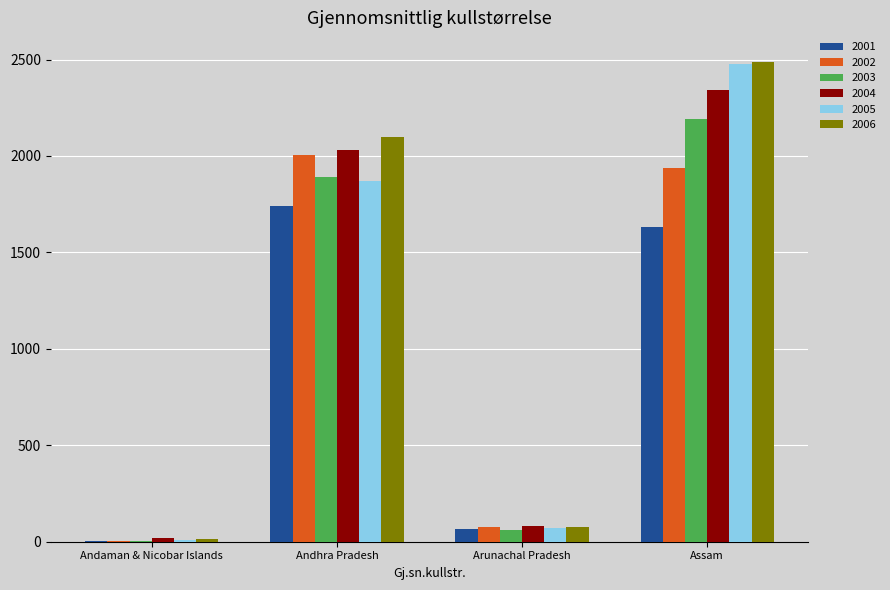

Reading left to right, extract all data points from this chart.

2001: 6	1742	66	1634
2002: 4	2004	76	1940
2003: 4	1892	62	2190
2004: 20	2032	84	2342
2005: 8	1870	70	2476
2006: 12	2098	74	2488